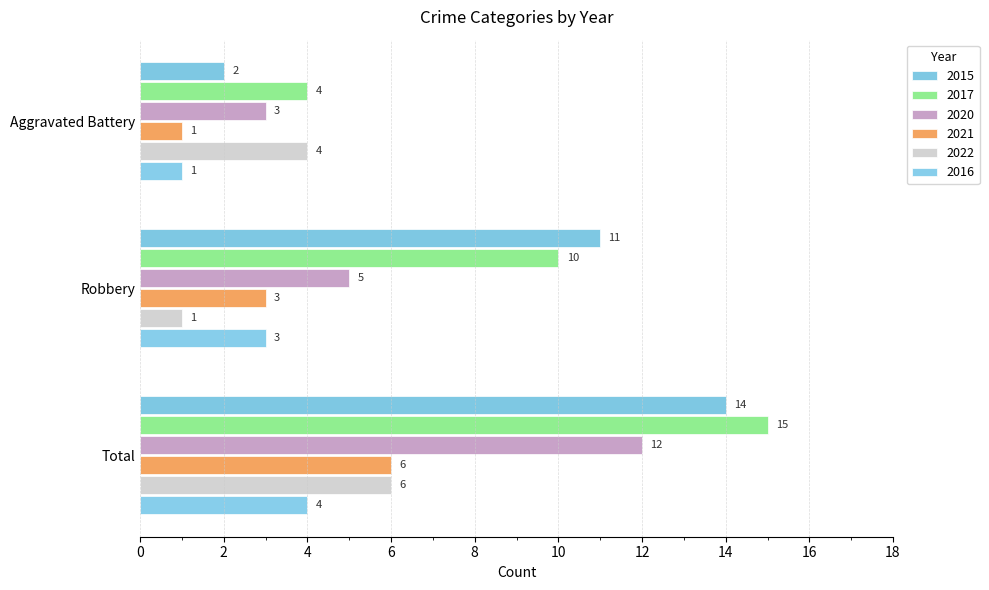

Which has a higher value, Total or Aggravated Battery?

Total